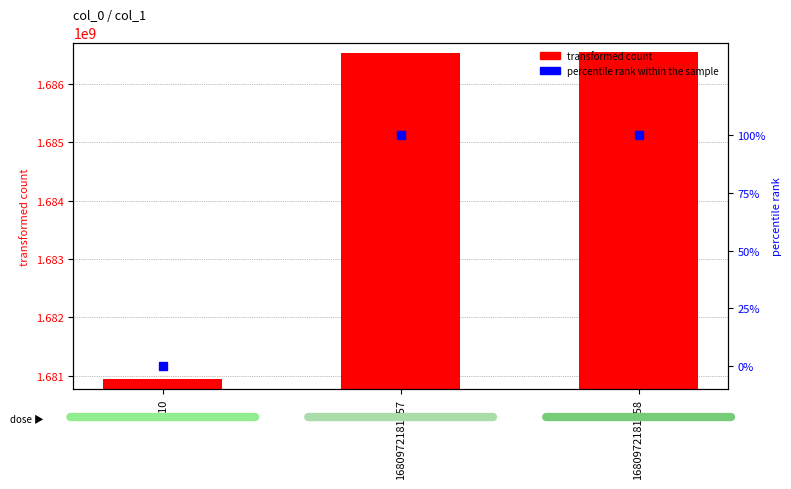

Reading left to right, extract all data points from this chart.

transformed count: 1680937200	1686535200	1686538800
percentile rank within the sample: 0	1	1